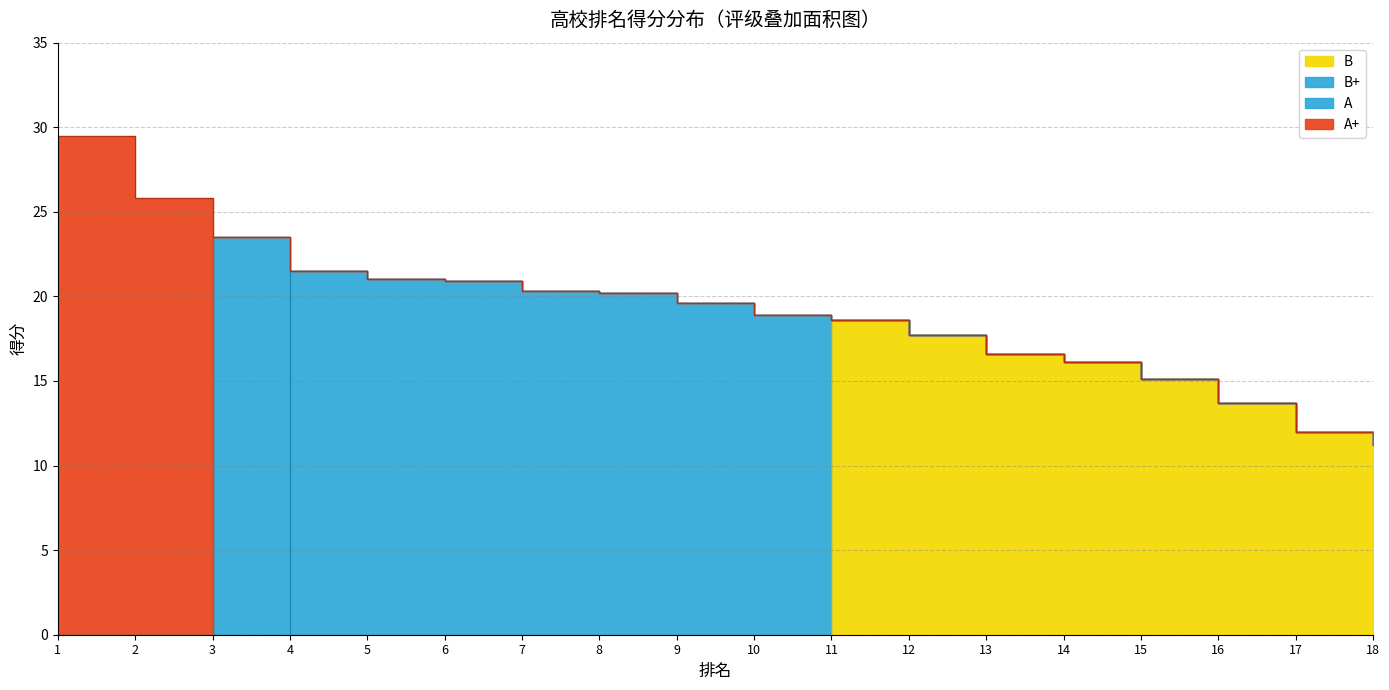

What is the sum of the values at 11 and 2?

44.4